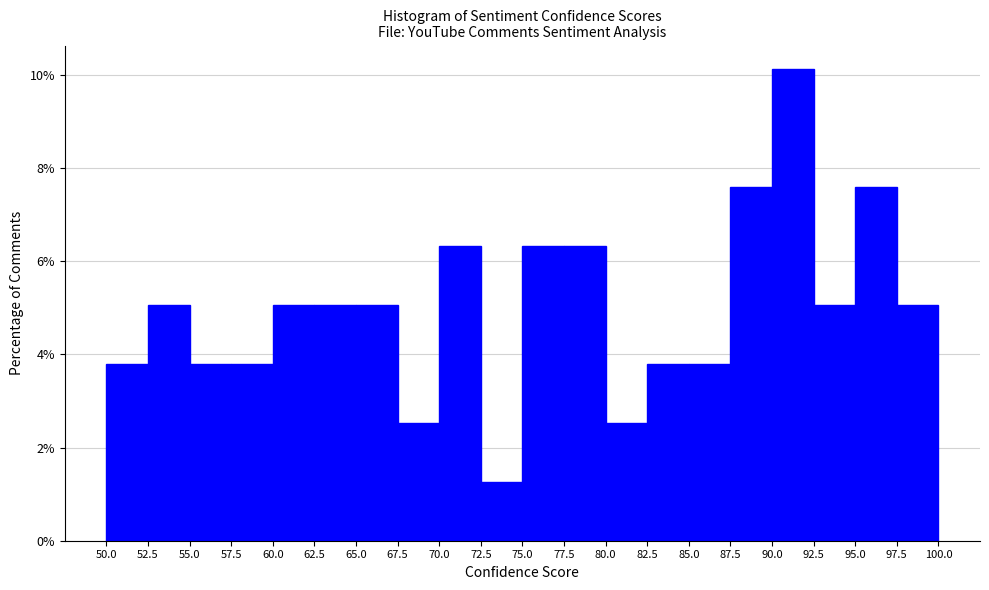

Reading left to right, transcribe this chart: for each bar, give the range it covers on the x-axis and its height. The values are not printed on the chart, so give them approximately, as read against the axis.

50.0 to 52.5: 3.8
52.5 to 55.0: 5.0
55.0 to 57.5: 3.8
57.5 to 60.0: 3.8
60.0 to 62.5: 5.0
62.5 to 65.0: 5.0
65.0 to 67.5: 5.0
67.5 to 70.0: 2.6
70.0 to 72.5: 6.4
72.5 to 75.0: 1.2
75.0 to 77.5: 6.4
77.5 to 80.0: 6.4
80.0 to 82.5: 2.6
82.5 to 85.0: 3.8
85.0 to 87.5: 3.8
87.5 to 90.0: 7.6
90.0 to 92.5: 10.2
92.5 to 95.0: 5.0
95.0 to 97.5: 7.6
97.5 to 100.0: 5.0